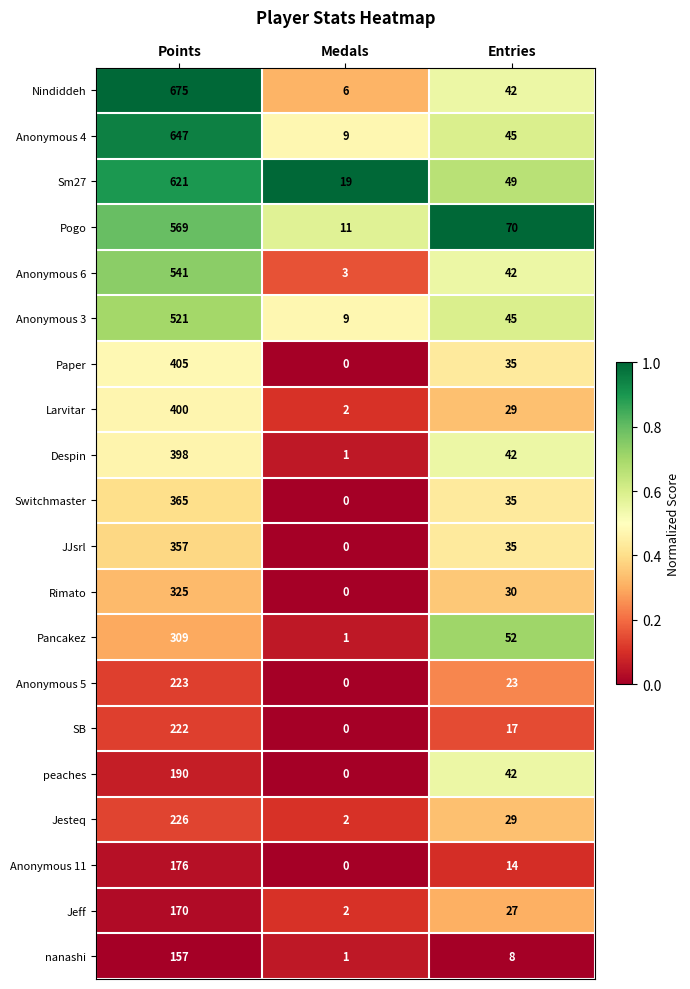

Which category has the lowest value across all series?

Medals